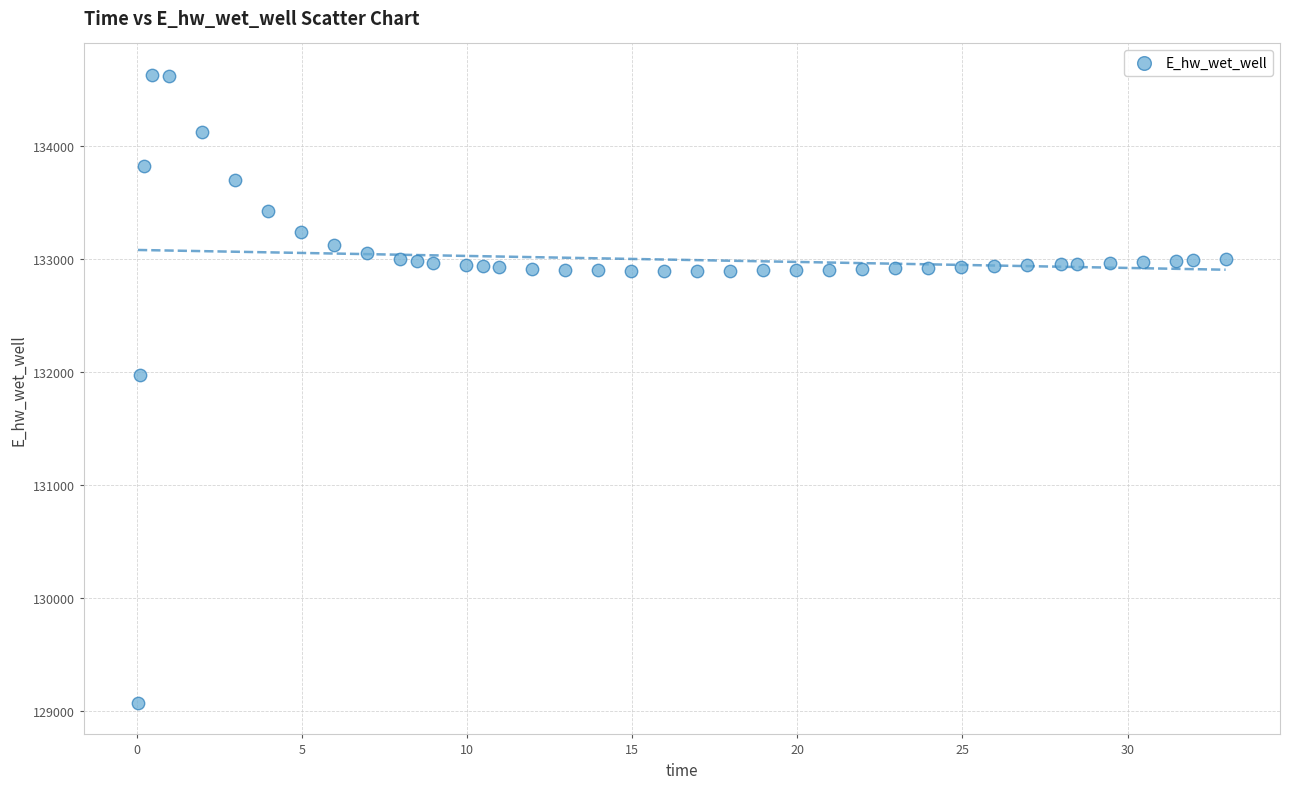

What is the range of Y values (max minus min)?

5559.0